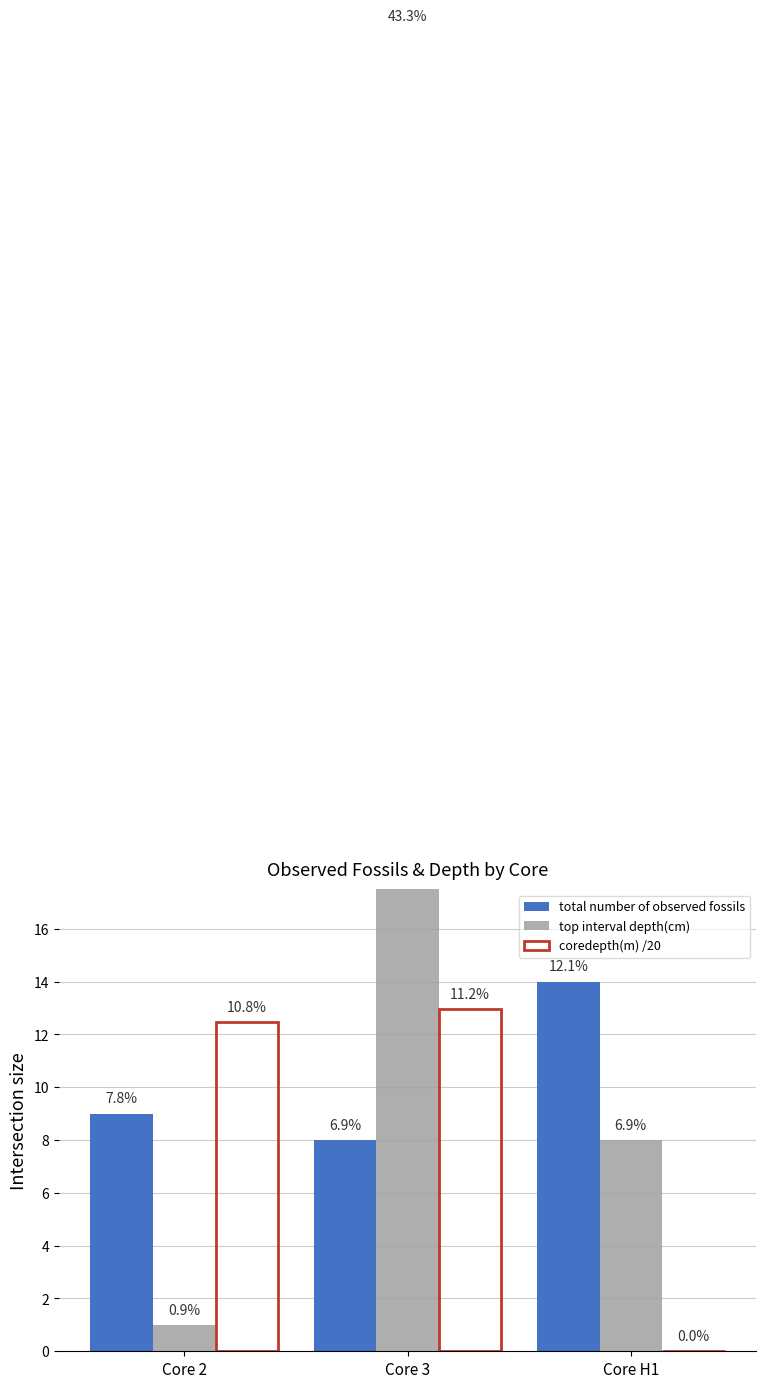

True or false: top interval depth(cm) has a value of 1.0 at Core 2.

True